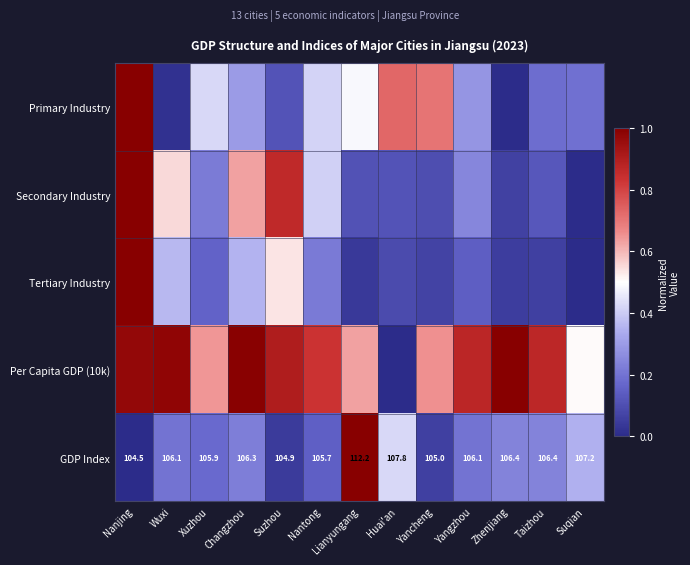

Where does the GDP Index series first go above 106?

Wuxi